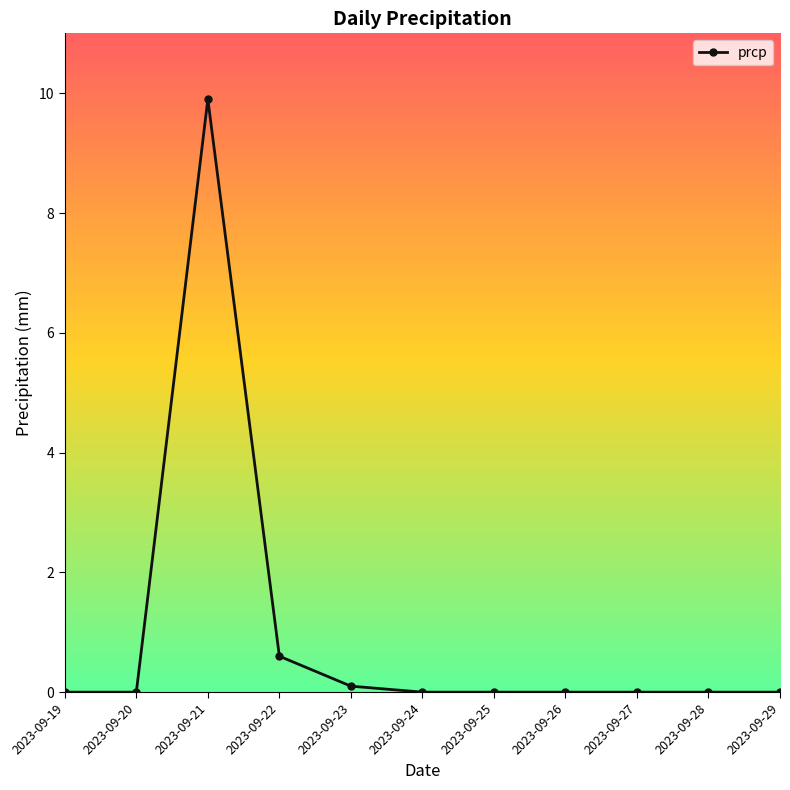

Where is the data nearest to the value 4?

2023-09-22